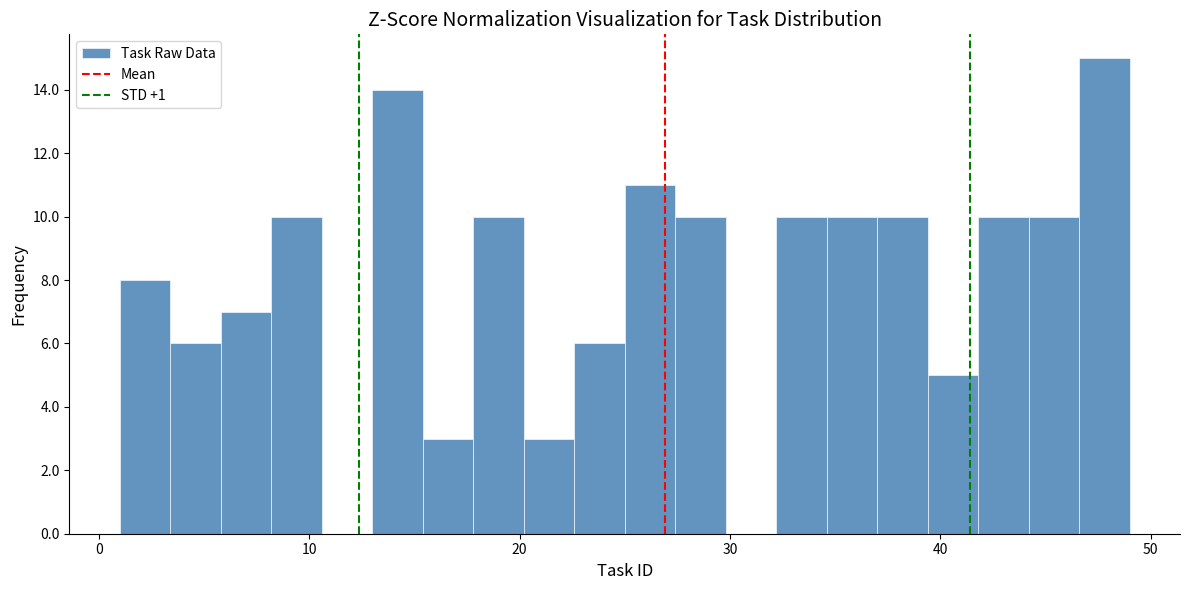

Read against the x-axis, roughly where is the centre of the tallest bar?

48